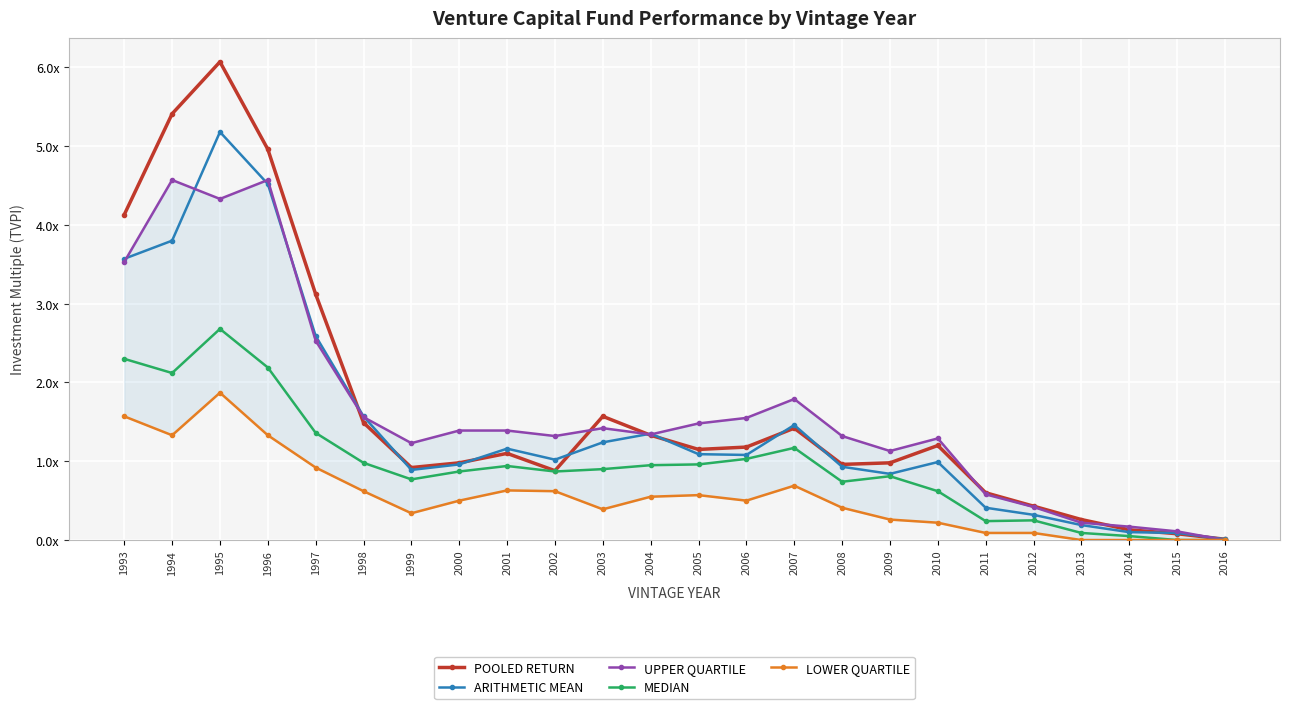

Reading right to left, list all the values displayed in this chart.

POOLED RETURN: 2016=0.0	2015=0.1	2014=0.1	2013=0.3	2012=0.4	2011=0.6	2010=1.2	2009=1.0	2008=1.0	2007=1.4	2006=1.2	2005=1.1	2004=1.3	2003=1.6	2002=0.9	2001=1.1	2000=1.0	1999=0.9	1998=1.5	1997=3.1	1996=5.0	1995=6.1	1994=5.4	1993=4.1
ARITHMETIC MEAN: 2016=0.0	2015=0.1	2014=0.1	2013=0.2	2012=0.3	2011=0.4	2010=1.0	2009=0.8	2008=0.9	2007=1.5	2006=1.1	2005=1.1	2004=1.4	2003=1.2	2002=1.0	2001=1.2	2000=1.0	1999=0.9	1998=1.6	1997=2.6	1996=4.5	1995=5.2	1994=3.8	1993=3.6
UPPER QUARTILE: 2016=0.0	2015=0.1	2014=0.2	2013=0.2	2012=0.4	2011=0.6	2010=1.3	2009=1.1	2008=1.3	2007=1.8	2006=1.6	2005=1.5	2004=1.3	2003=1.4	2002=1.3	2001=1.4	2000=1.4	1999=1.2	1998=1.6	1997=2.5	1996=4.6	1995=4.3	1994=4.6	1993=3.5
MEDIAN: 2016=0.0	2015=0.0	2014=0.1	2013=0.1	2012=0.2	2011=0.2	2010=0.6	2009=0.8	2008=0.7	2007=1.2	2006=1.0	2005=1.0	2004=0.9	2003=0.9	2002=0.9	2001=0.9	2000=0.9	1999=0.8	1998=1.0	1997=1.4	1996=2.2	1995=2.7	1994=2.1	1993=2.3
LOWER QUARTILE: 2016=0.0	2015=0.0	2014=0.0	2013=0.0	2012=0.1	2011=0.1	2010=0.2	2009=0.3	2008=0.4	2007=0.7	2006=0.5	2005=0.6	2004=0.6	2003=0.4	2002=0.6	2001=0.6	2000=0.5	1999=0.3	1998=0.6	1997=0.9	1996=1.3	1995=1.9	1994=1.3	1993=1.6